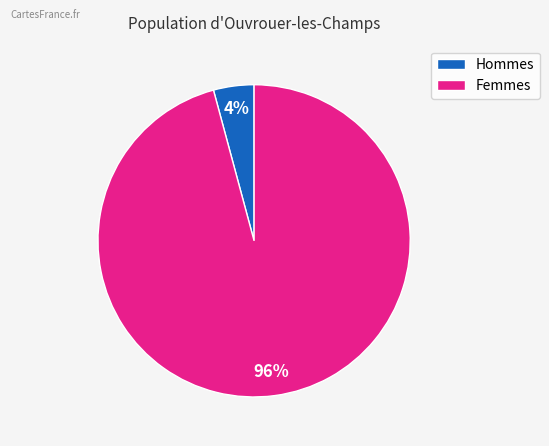

To the nearest percent, what is the average slice percentage?

50%